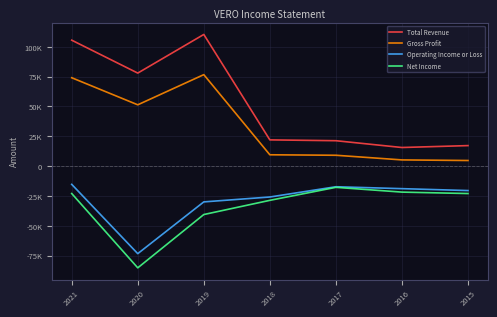

Which has a higher value, 2021 or 2020?

2021